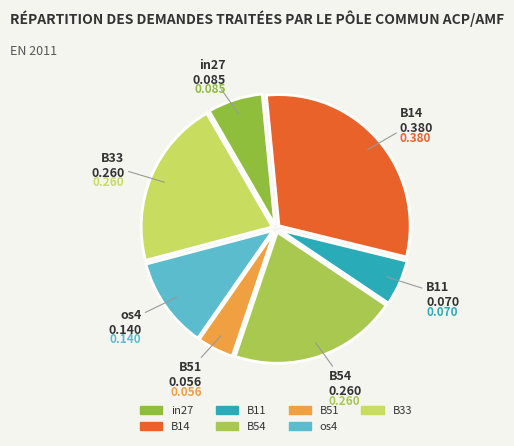

Does B14 represent more than half of the total?

No